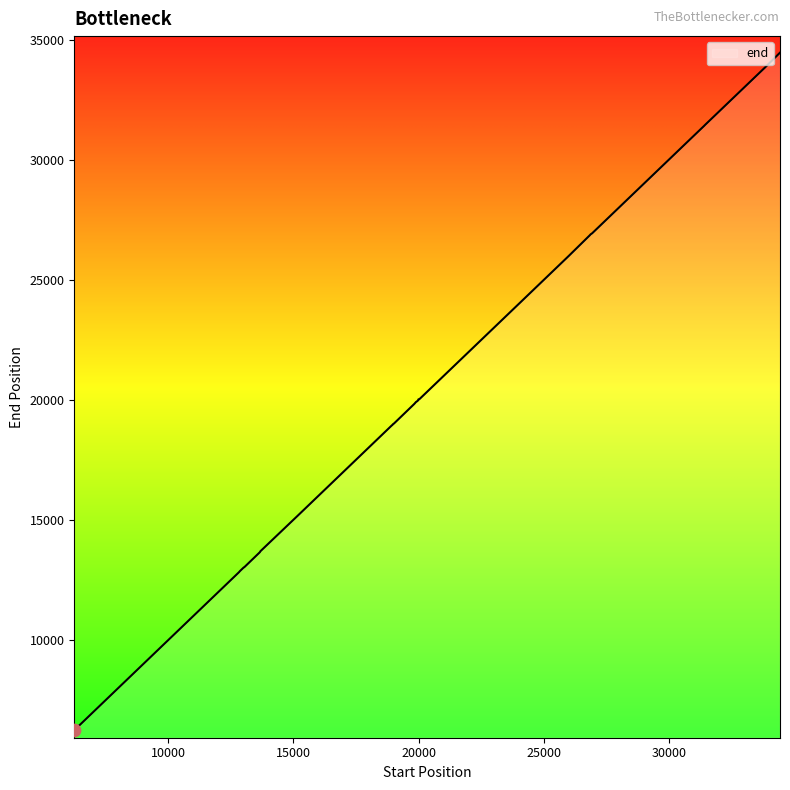

What is the difference between the maximum and minimum values?

28232